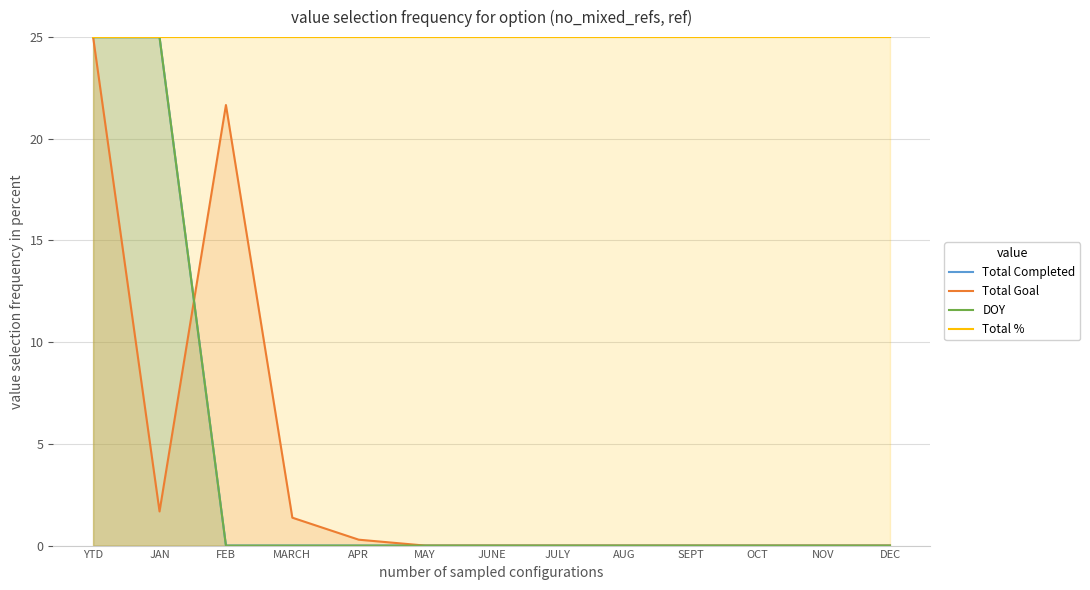

Is it true that Total Completed equals 0.0 at JUNE?

True